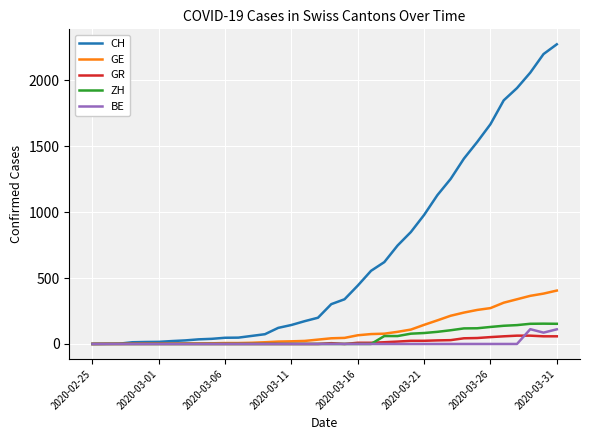

Which series has the largest range (max minus min)?

CH